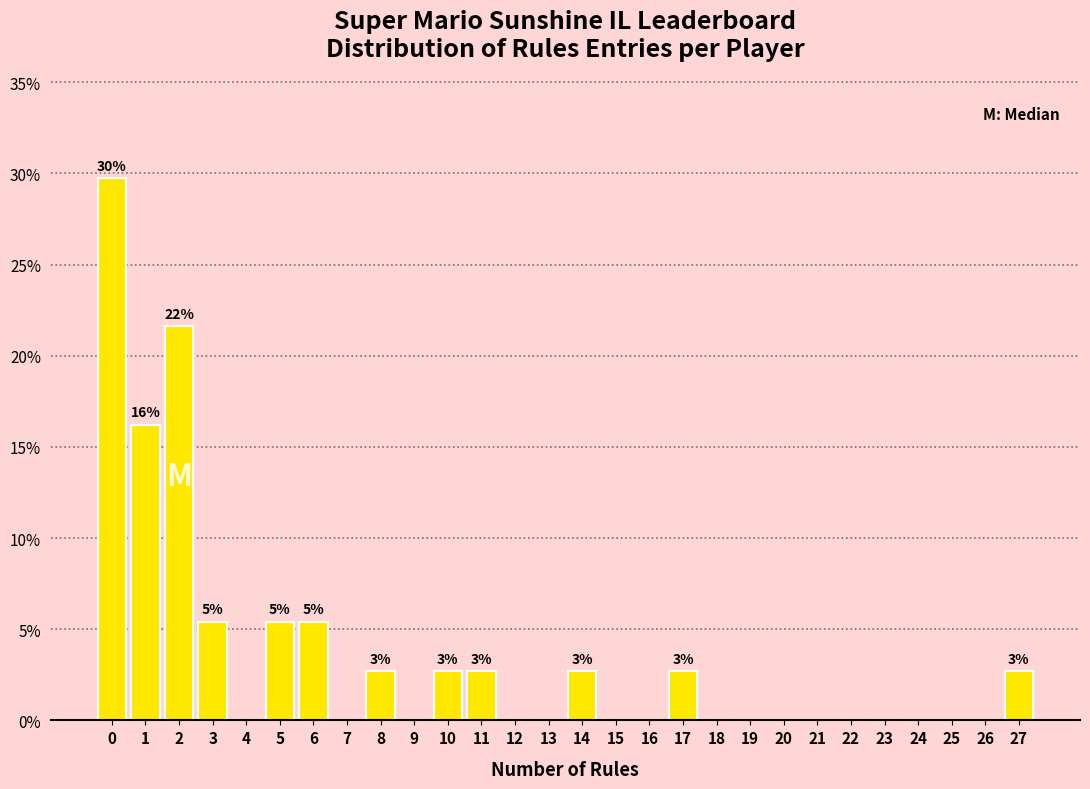

Reading right to left, what are all the values shown in this chart?

27=2.7	26=0.0	25=0.0	24=0.0	23=0.0	22=0.0	21=0.0	20=0.0	19=0.0	18=0.0	17=2.7	16=0.0	15=0.0	14=2.7	13=0.0	12=0.0	11=2.7	10=2.7	9=0.0	8=2.7	7=0.0	6=5.4	5=5.4	4=0.0	3=5.4	2=21.6	1=16.2	0=29.7